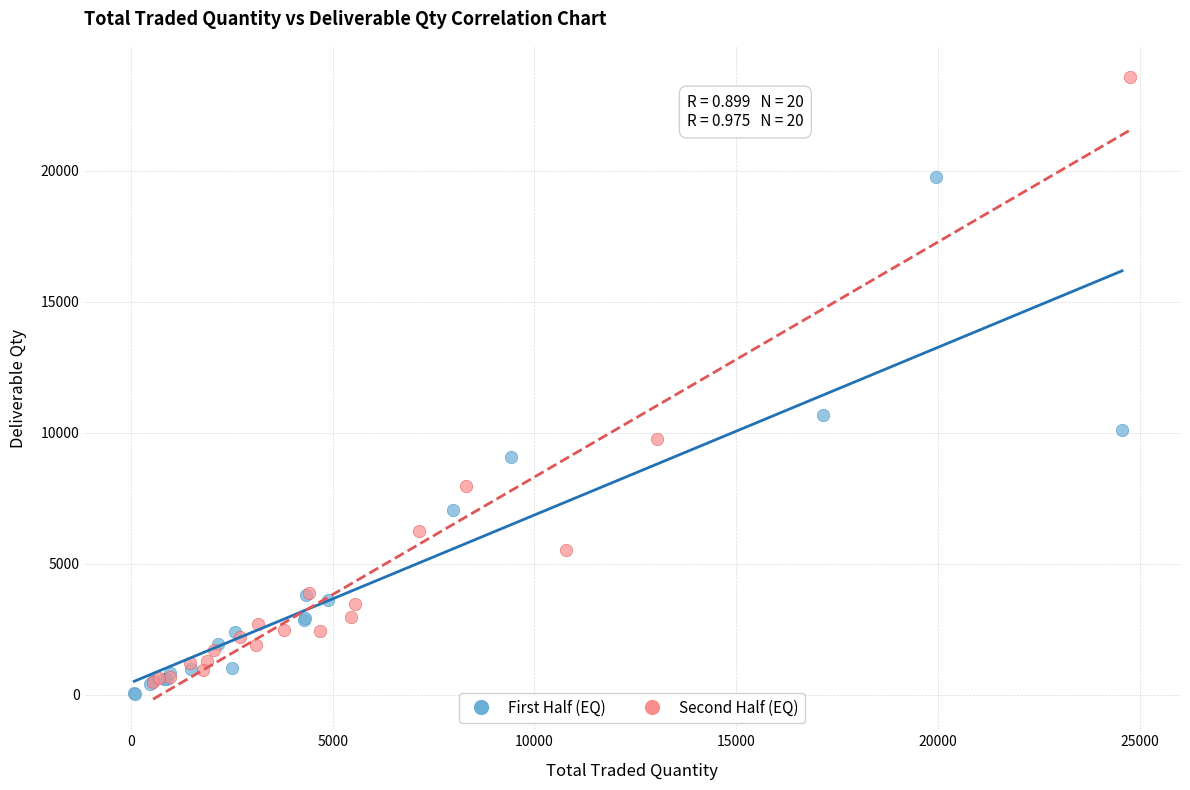

Which series contains the highest Y value?

Second Half (EQ)